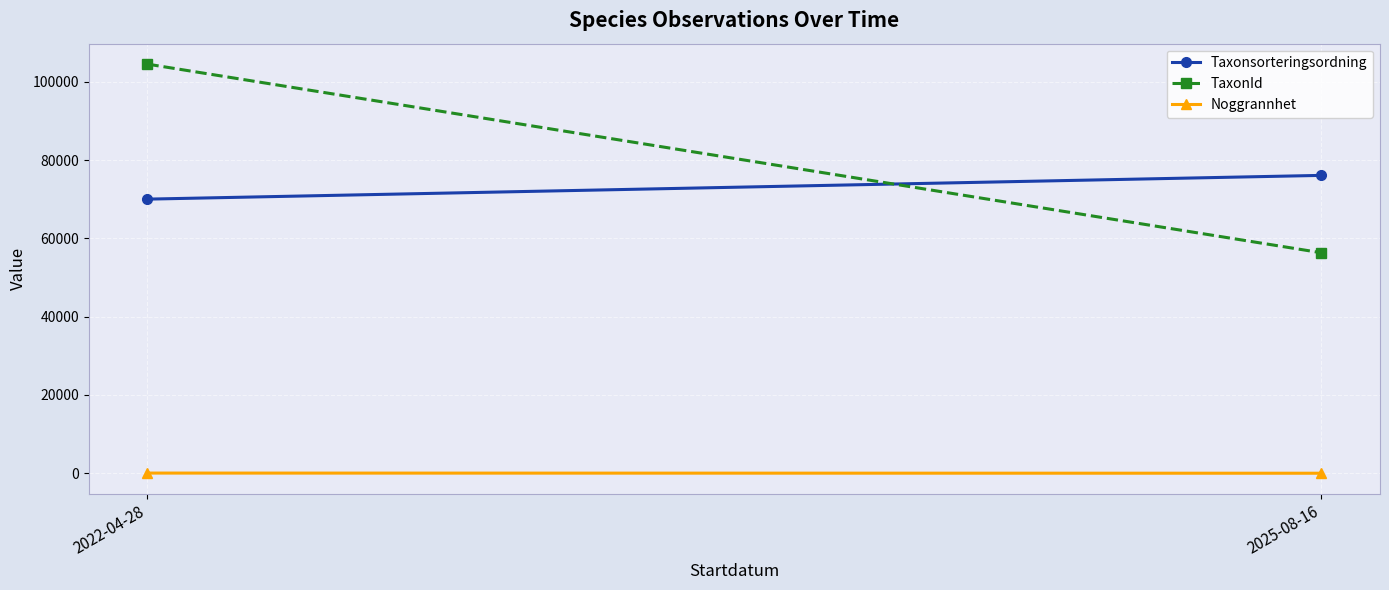

The Noggrannhet series shows 6.2 at 2025-08-16. True or false?

False